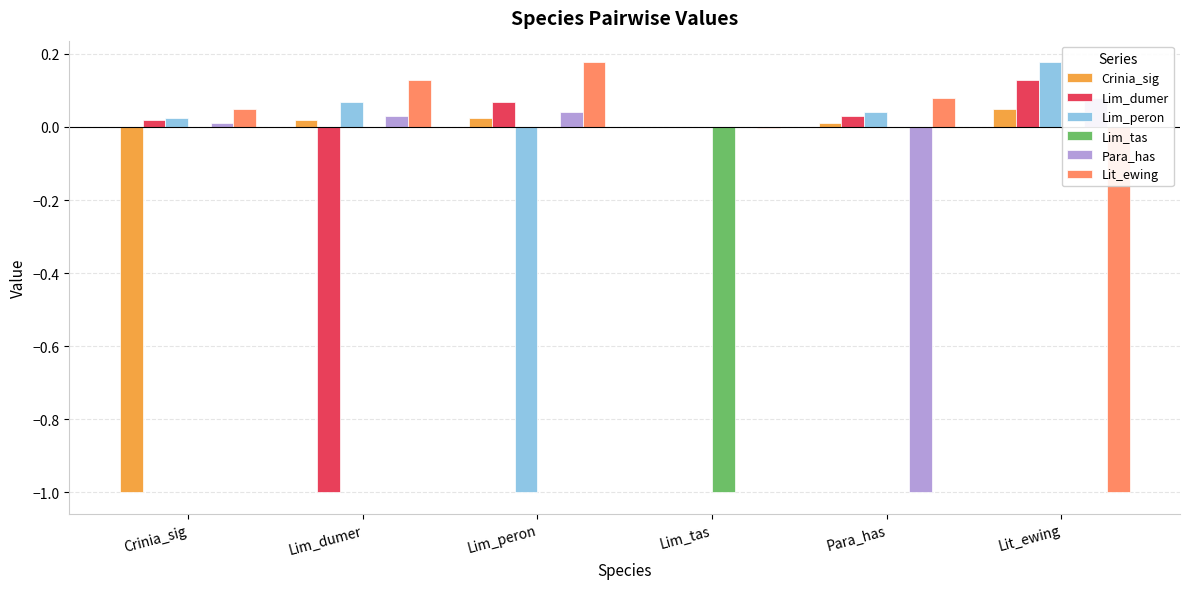

At how many categories does at least one series exceed 0?

5